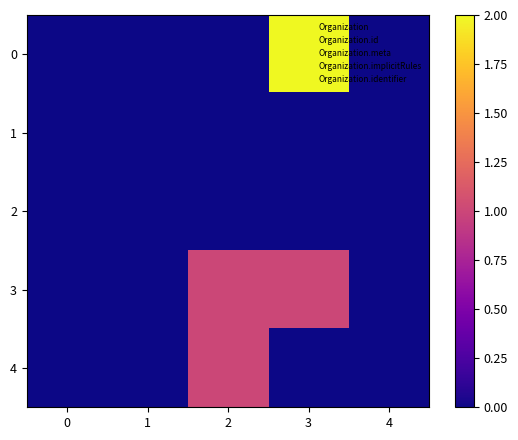

What is the total value across all series at 2?

2